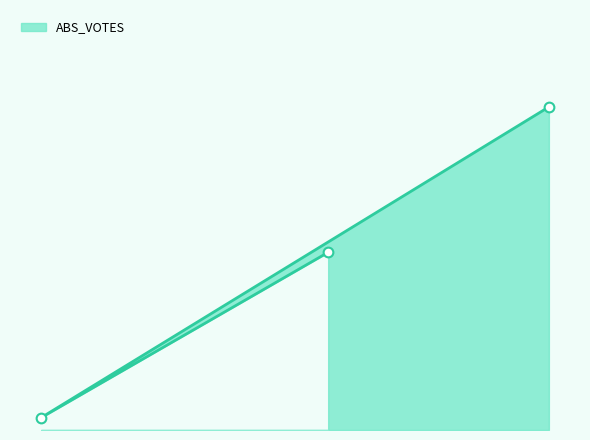

What is the change in value from oxfordt to trianag?

+6289